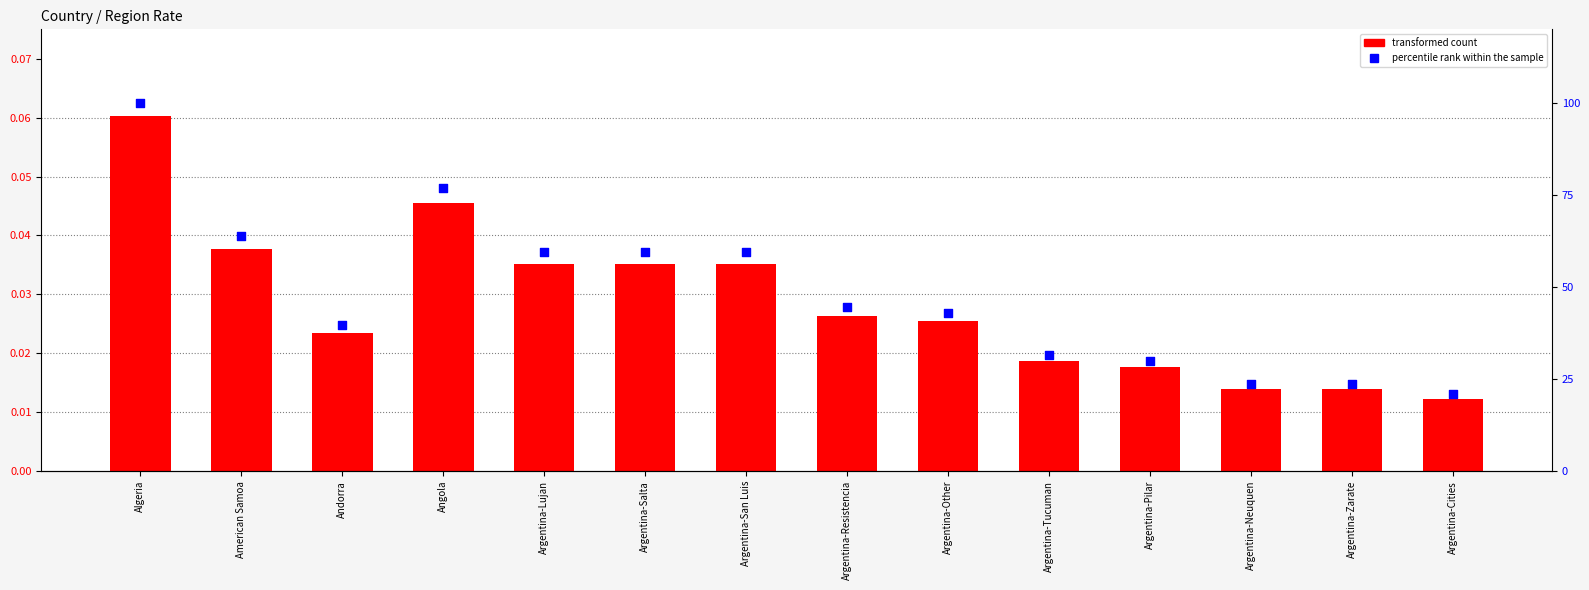

Which series has the largest total across all categories?

percentile rank within the sample